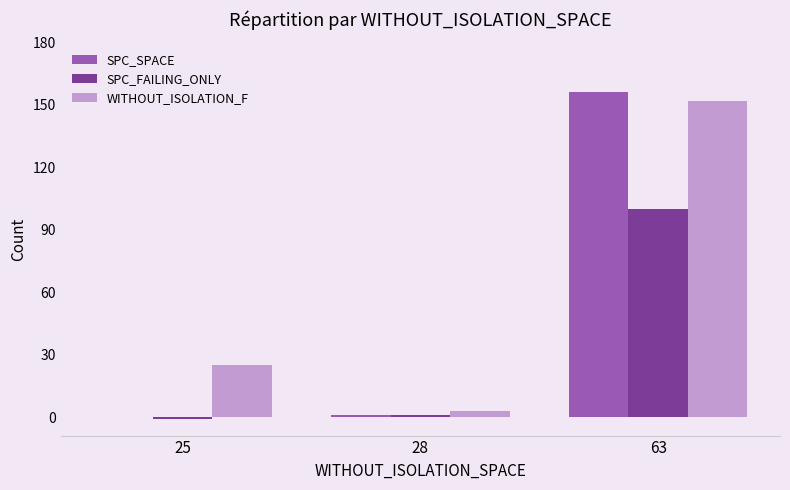

Which category has the highest value in the SPC_FAILING_ONLY series?

63